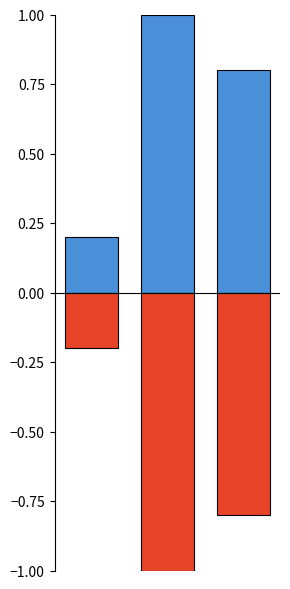

Does the chart contain stacked bars?

No